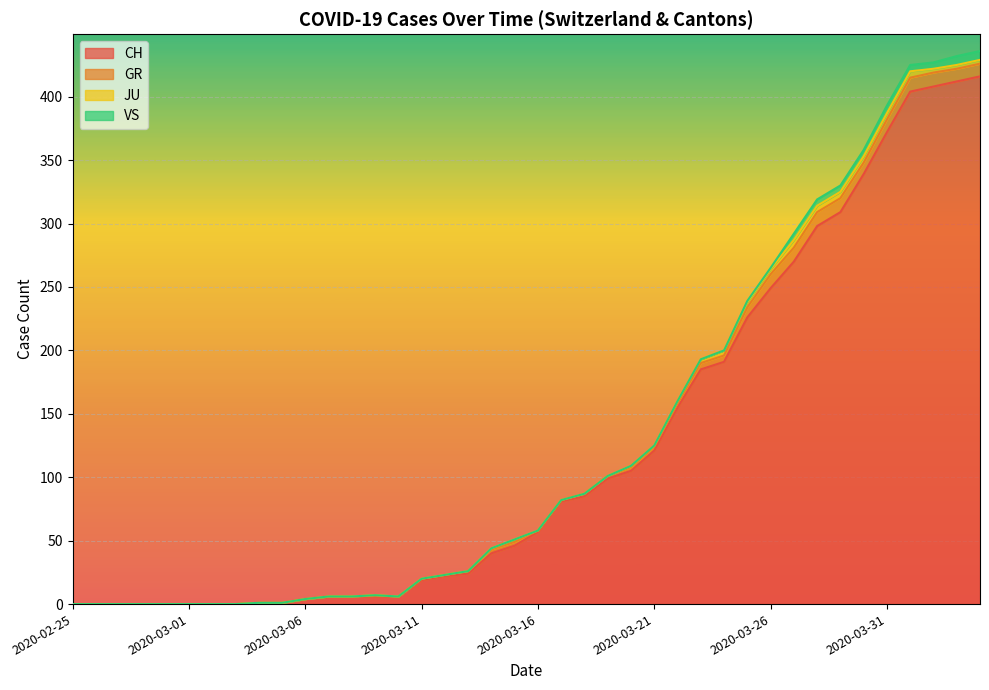

Which category has the lowest value across all series?

2020-02-25